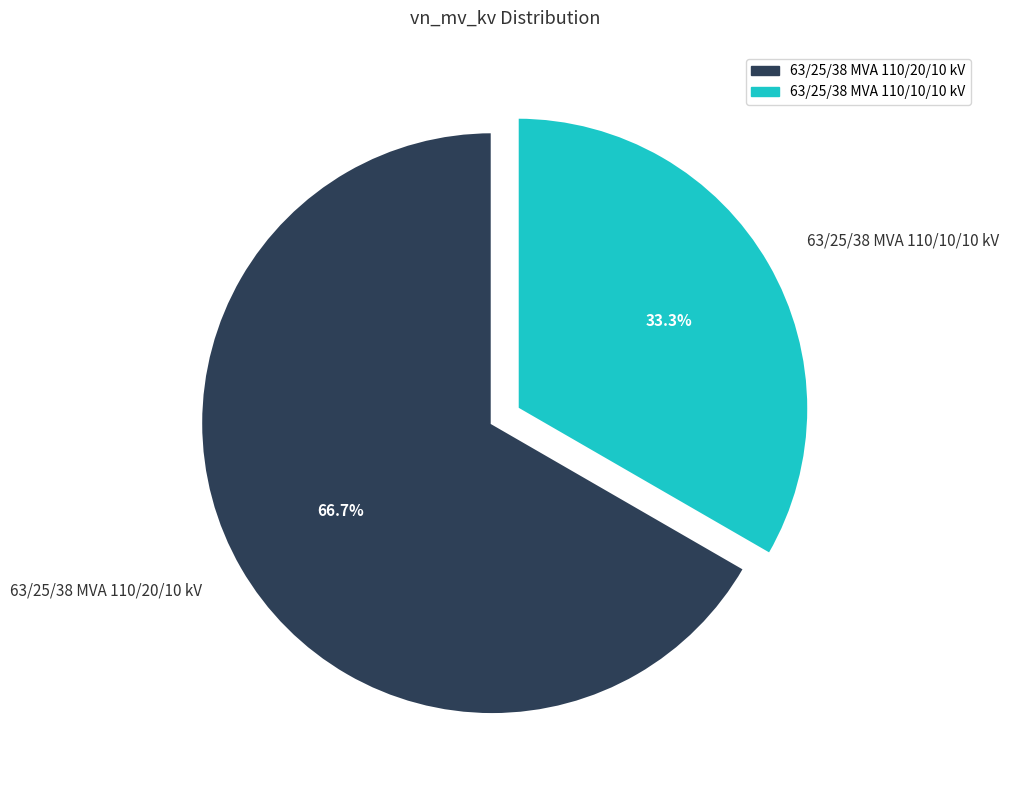

Is it true that 63/25/38 MVA 110/10/10 kV is 28% of the pie?

False